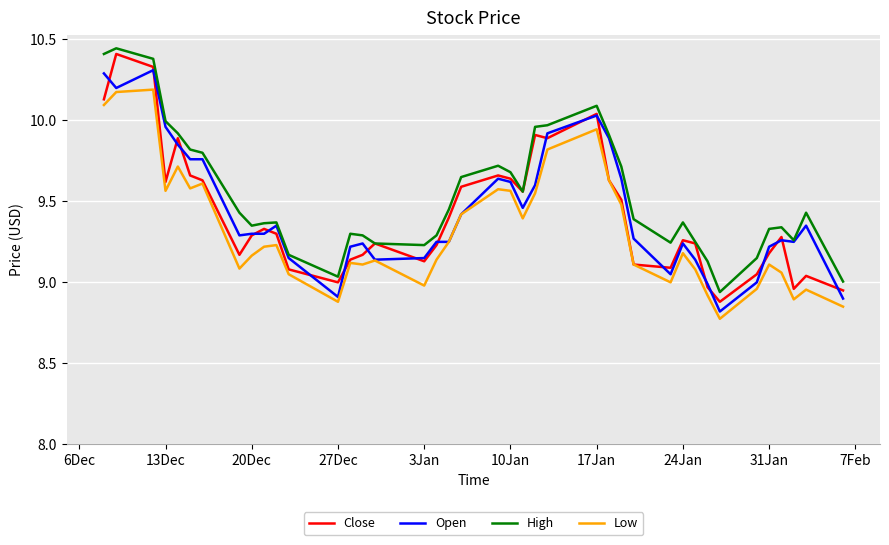

In High, how many points are higher than both neighbors (excluding endpoints)?

8